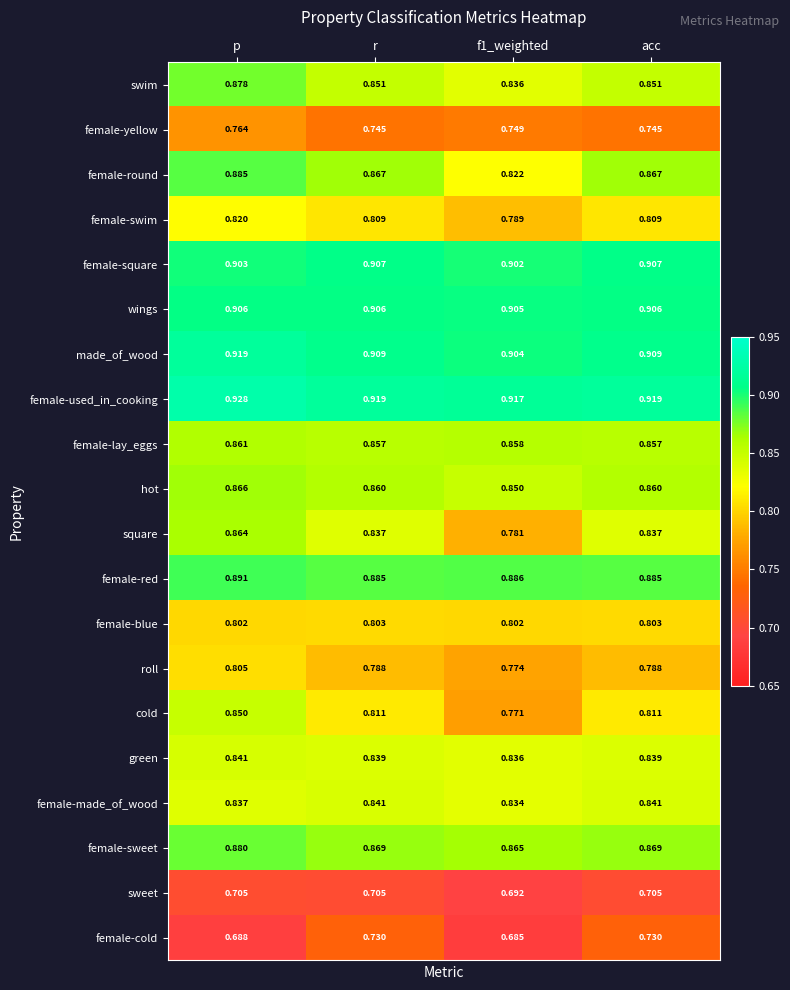

Which category has the highest value in the made_of_wood series?

p